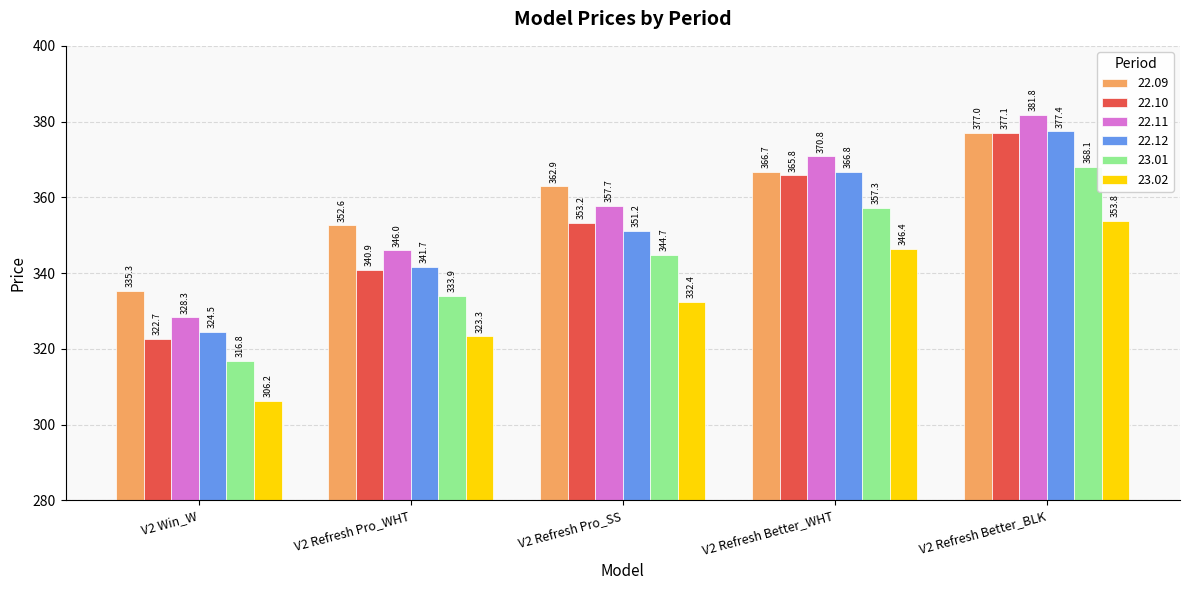

The value of 22.10 at V2 Win_W is 322.7. True or false?

True